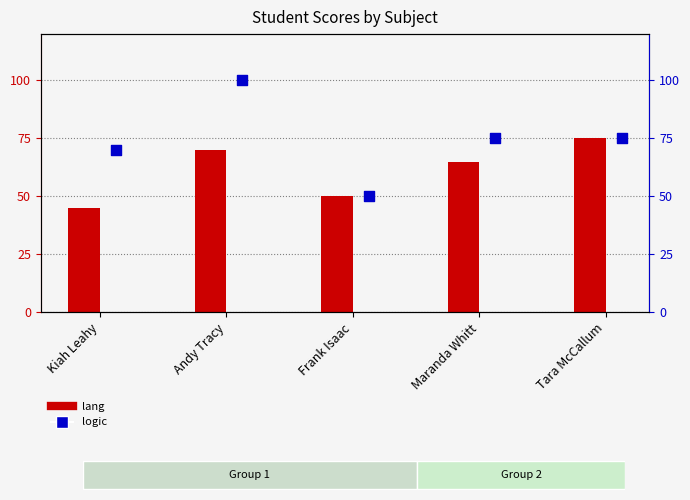

What are all the series names shown in the legend?

lang, logic